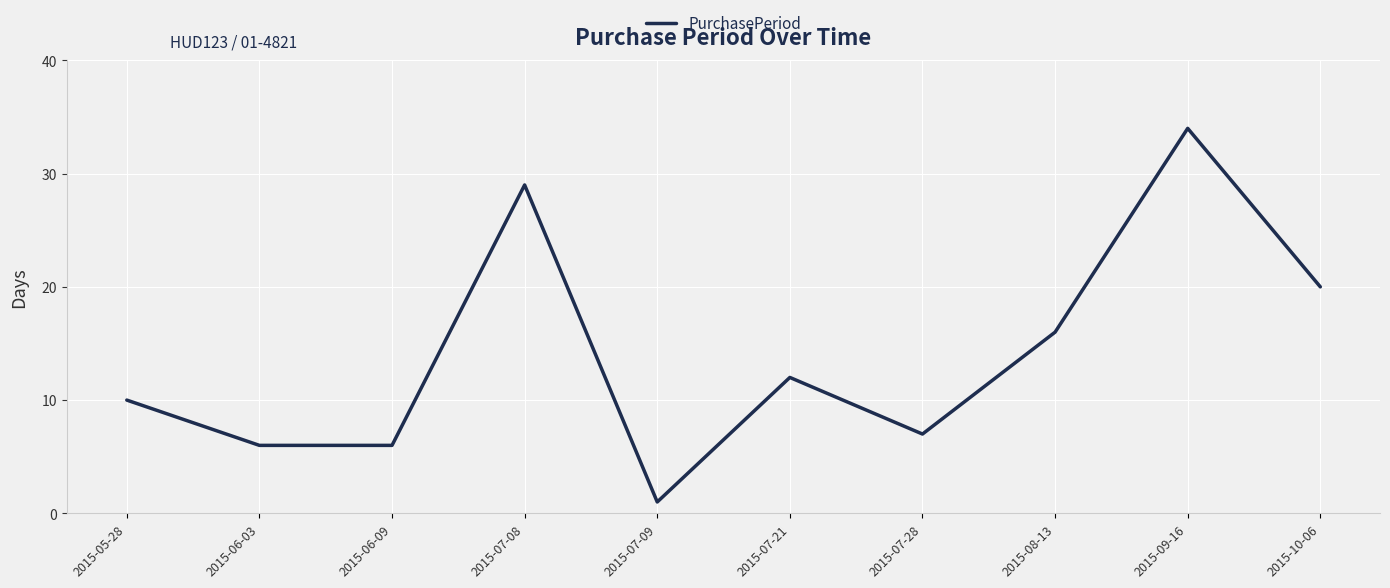

How many lines are shown in the chart?

1